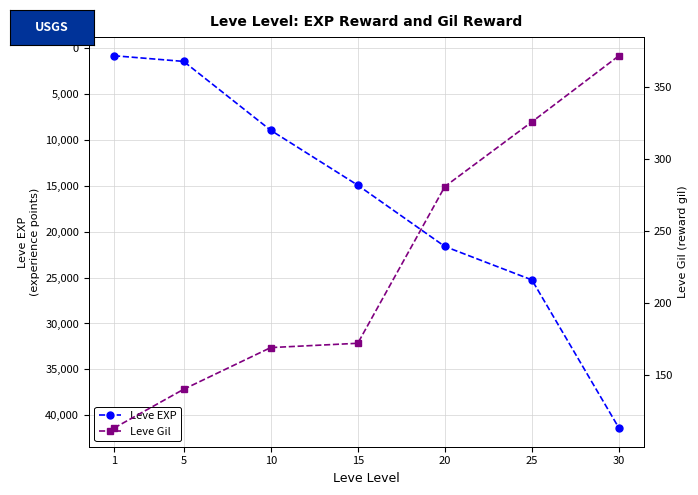

True or false: Leve EXP has more than 2 interior local peaks.

False